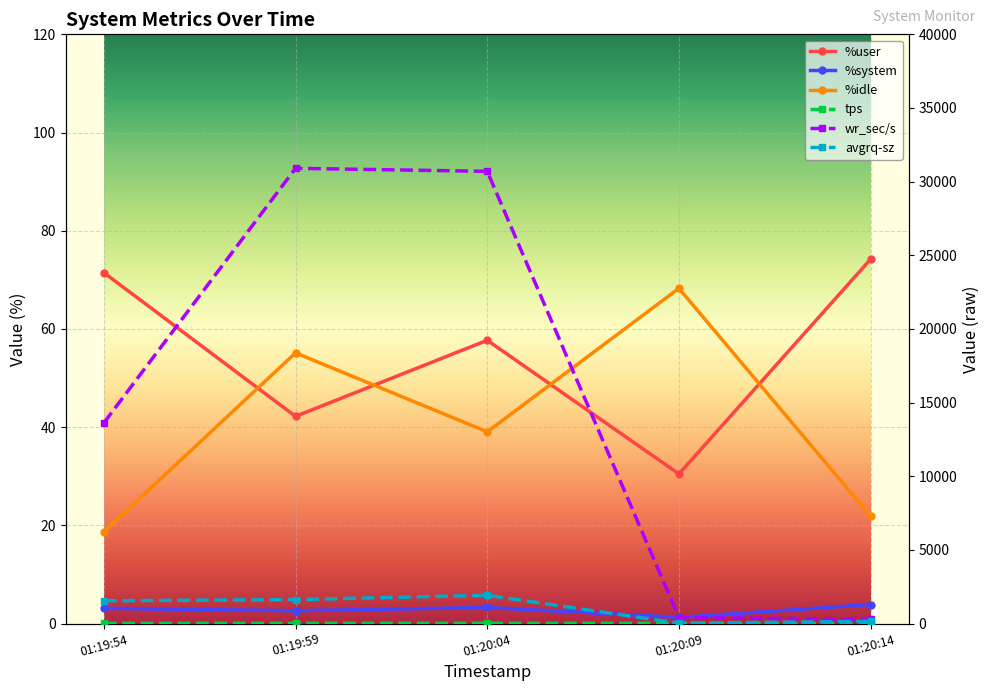

What is the label of the 2nd point from the right?

01:20:09